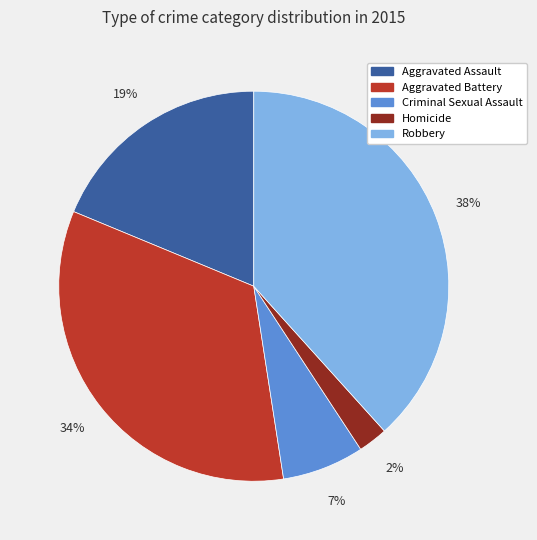

Approximately how many times larger is the value at Aggravated Assault compared to Aggravated Battery?

0.6